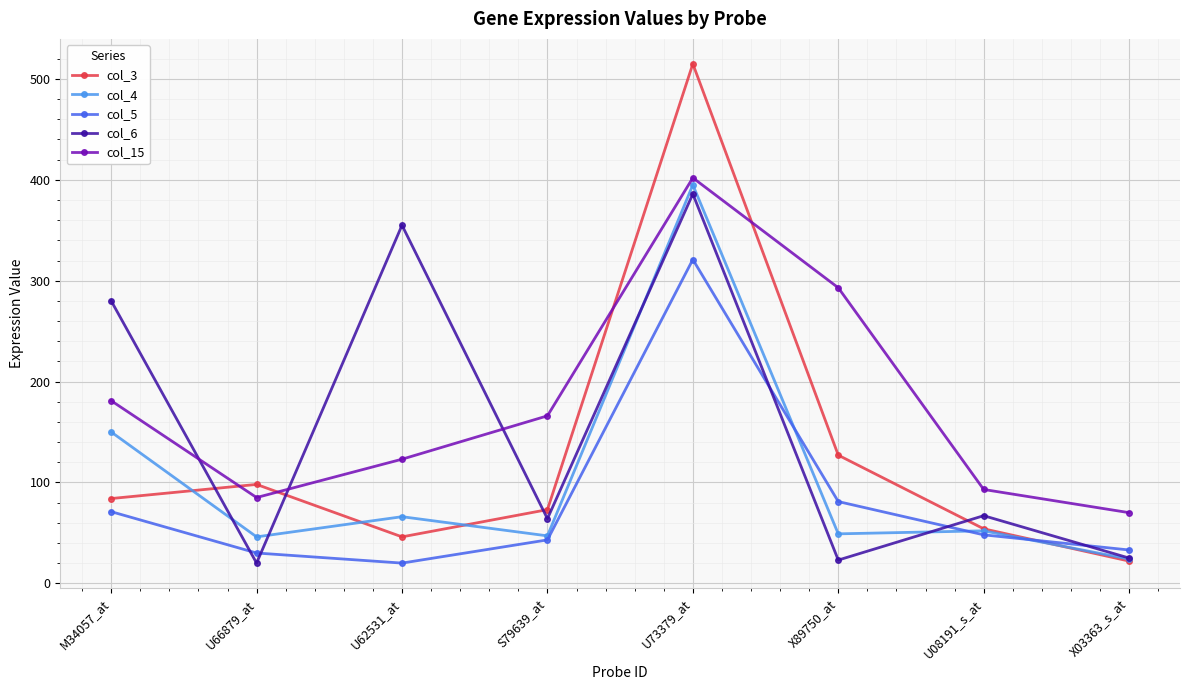

Rank the series by their average value, from lowest to highest.

col_5, col_4, col_3, col_6, col_15